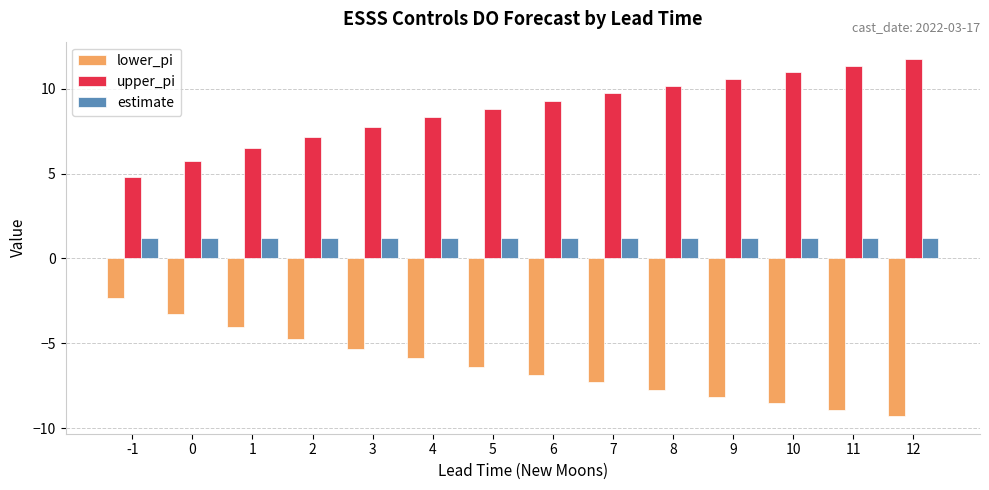

Which series has the largest total across all categories?

upper_pi